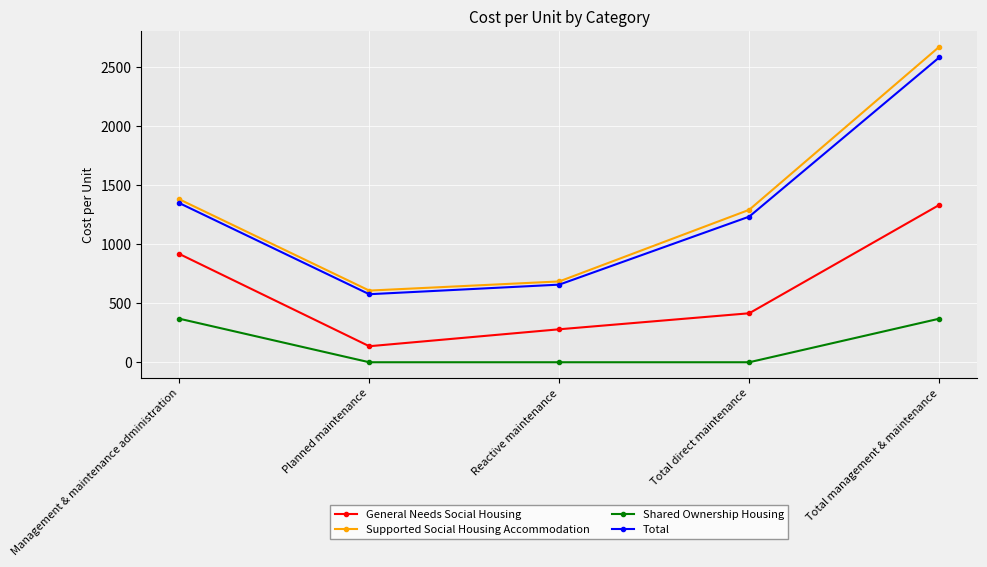

True or false: Shared Ownership Housing and General Needs Social Housing intersect in this chart.

False